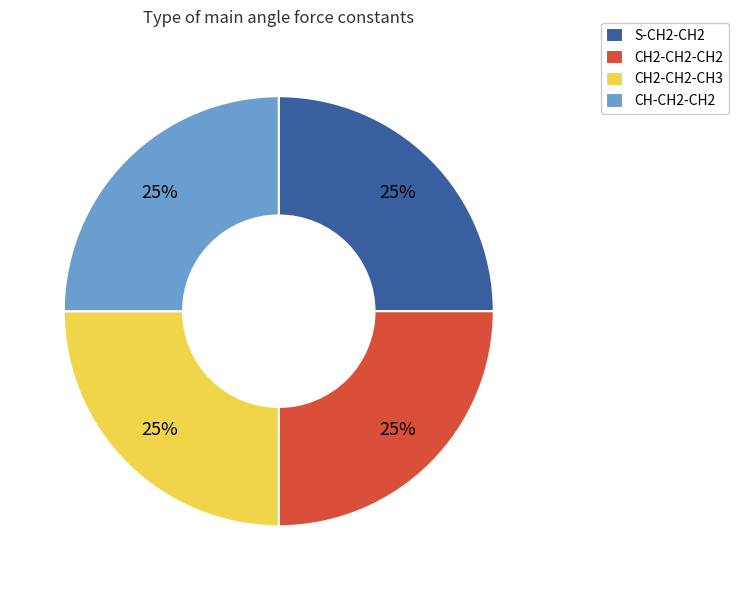

Does CH-CH2-CH2 account for over 50% of the chart?

No